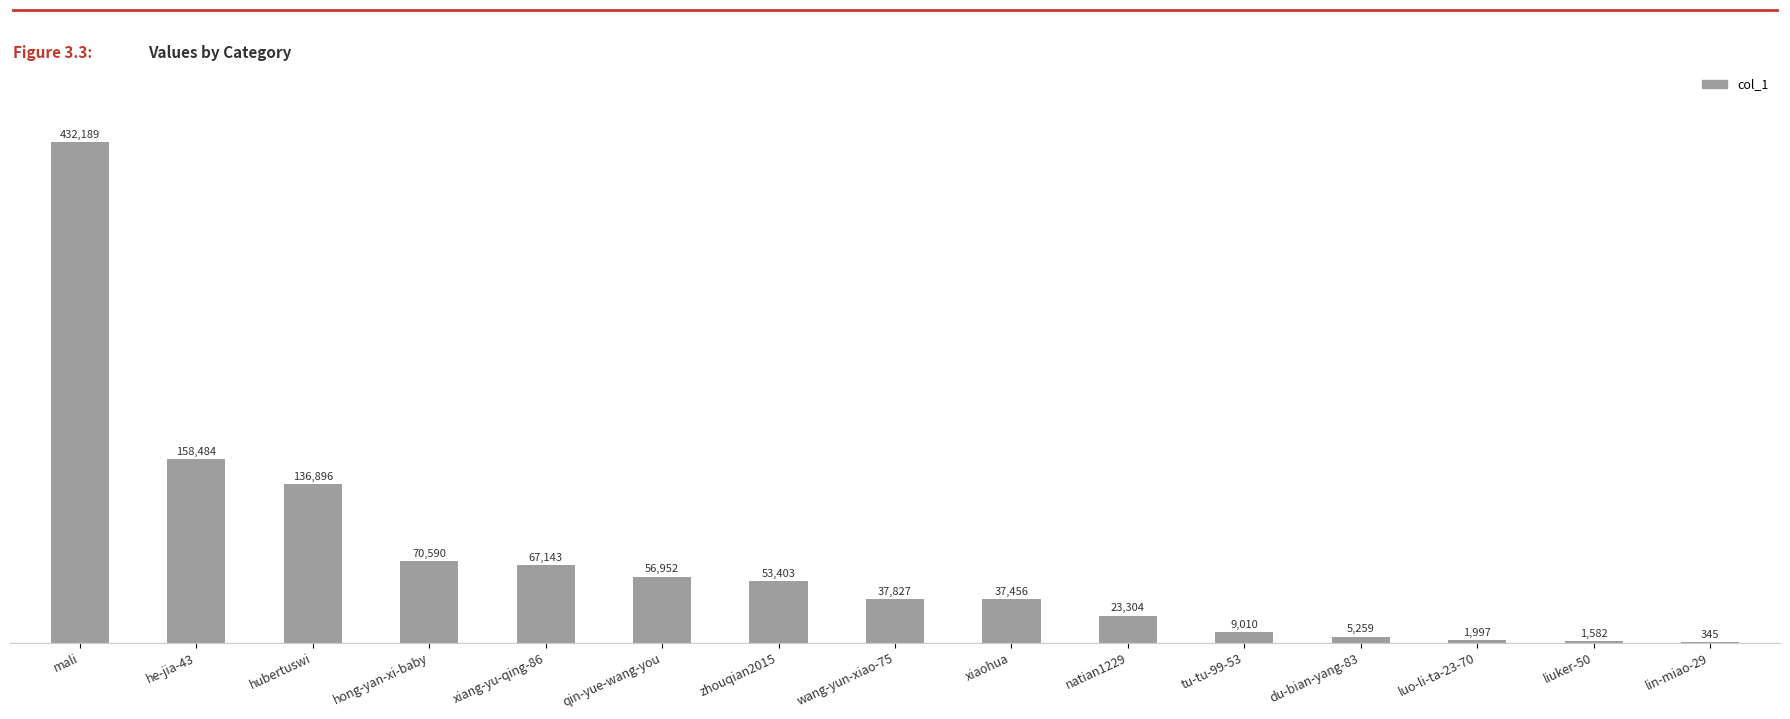

How many categories are shown in the chart?

15